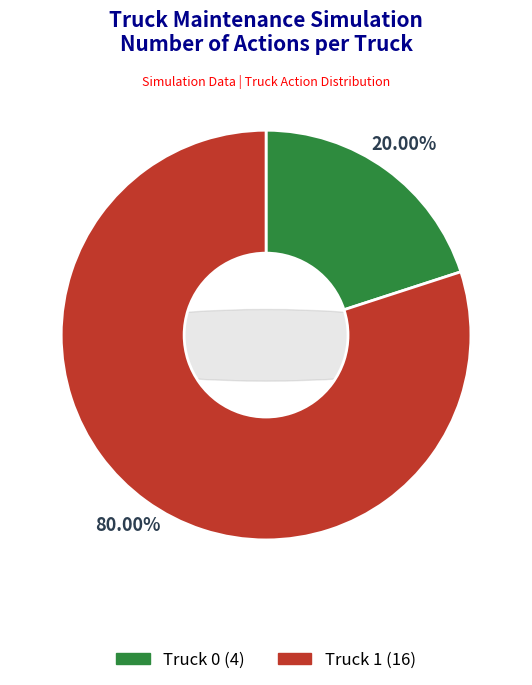

What is the smallest slice in the pie chart?

Truck 0